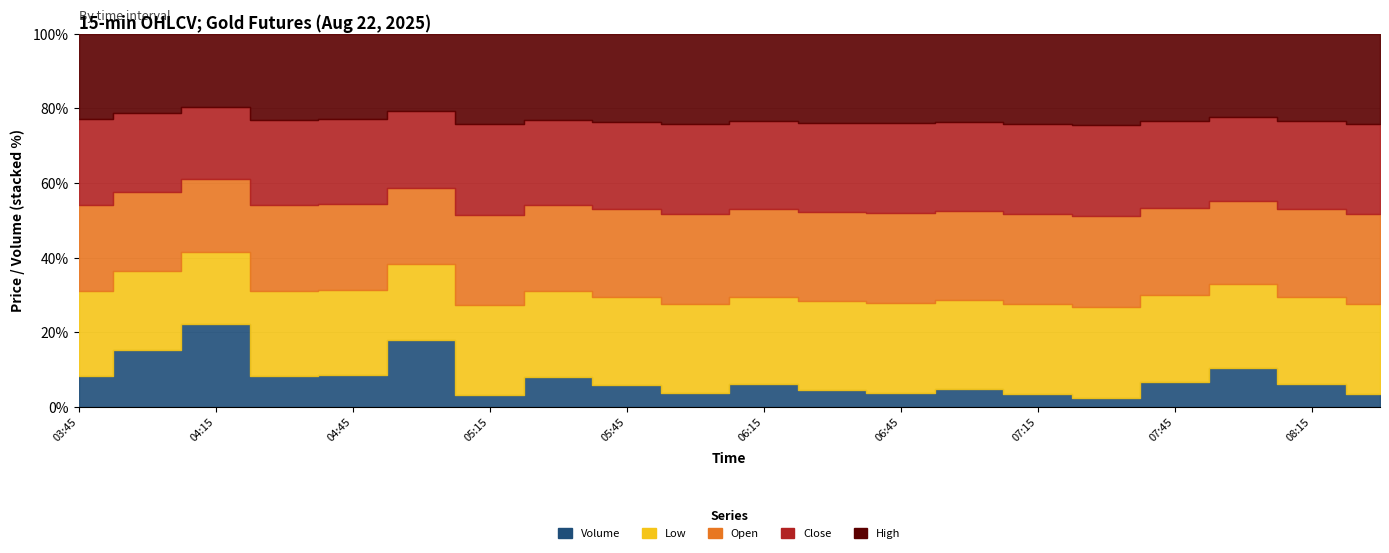

What are all the series names shown in the legend?

Low, Open, Close, High, Volume